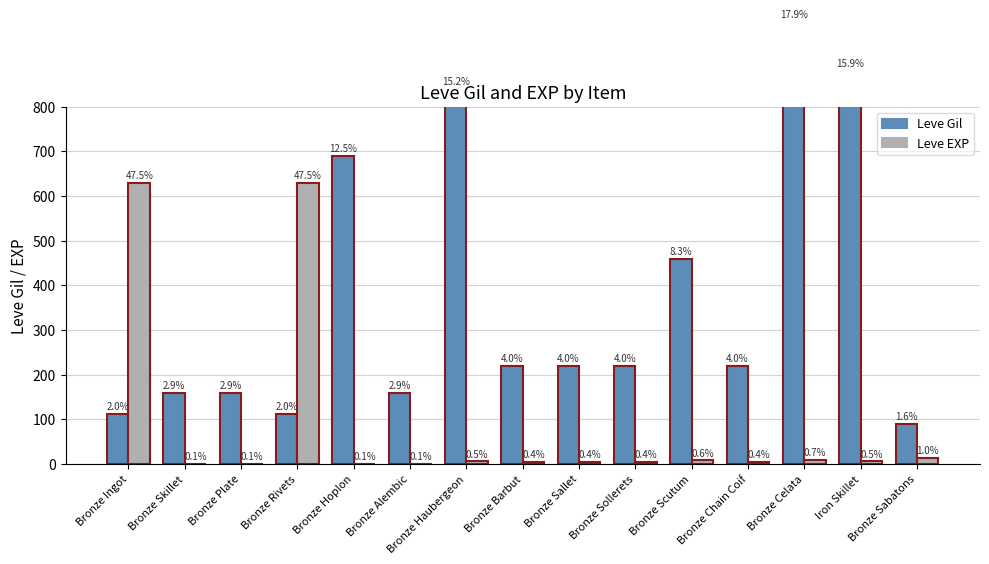

What is the approximate value of Leve EXP at Bronze Ingot?

630